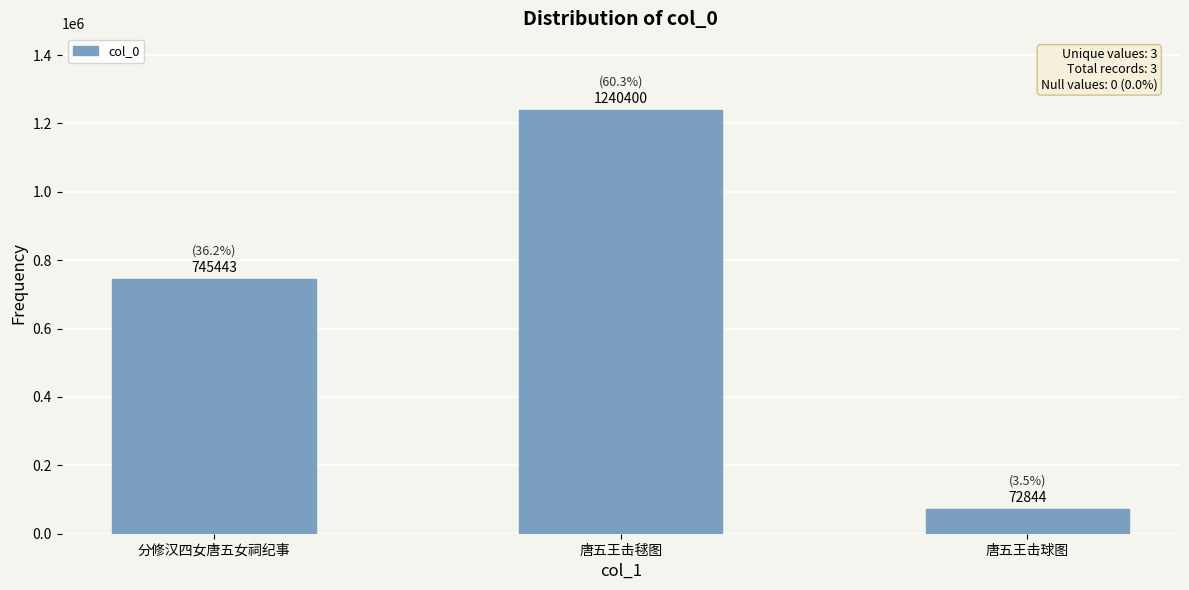

What is the sum of all values?

2058687